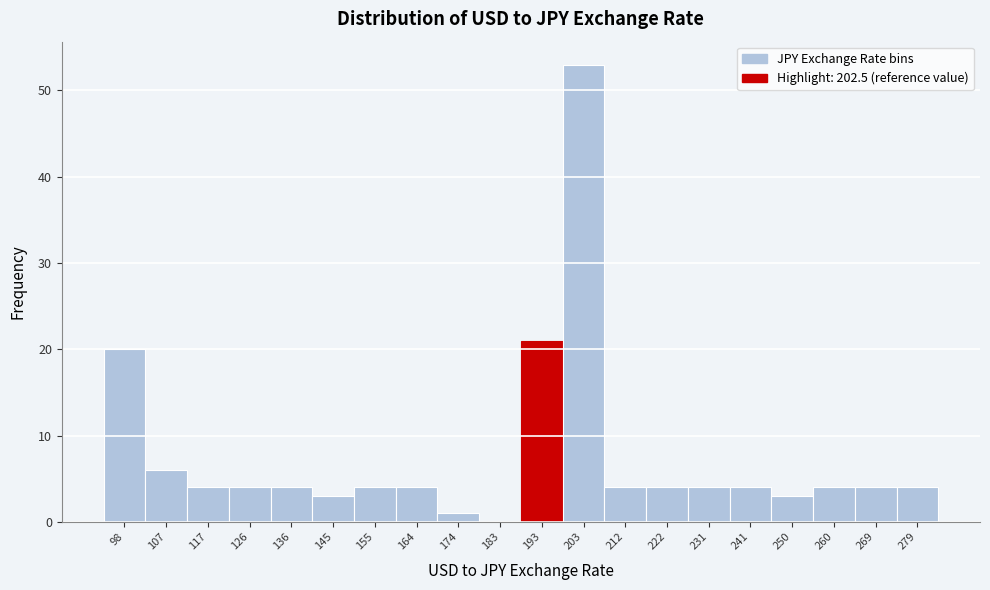

Reading right to left, extract all data points from this chart.

279=4	269=4	260=4	250=3	241=4	231=4	222=4	212=4	203=53	193=21	183=0	174=1	164=4	155=4	145=3	136=4	126=4	117=4	107=6	98=20